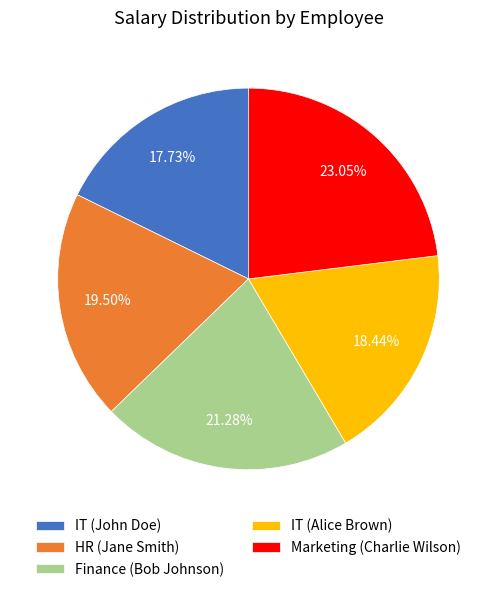

To the nearest percent, what is the difference between the largest and smallest slice percentages?

5%